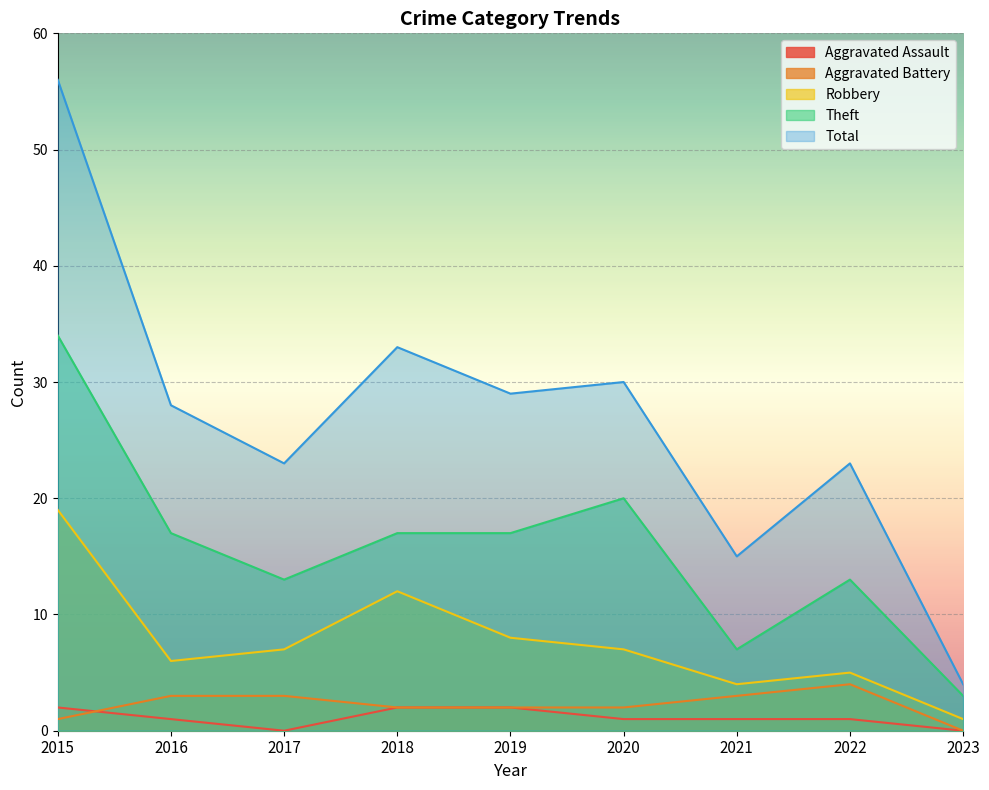

Count the Aggravated Assault values in the range 1 to 2.

7